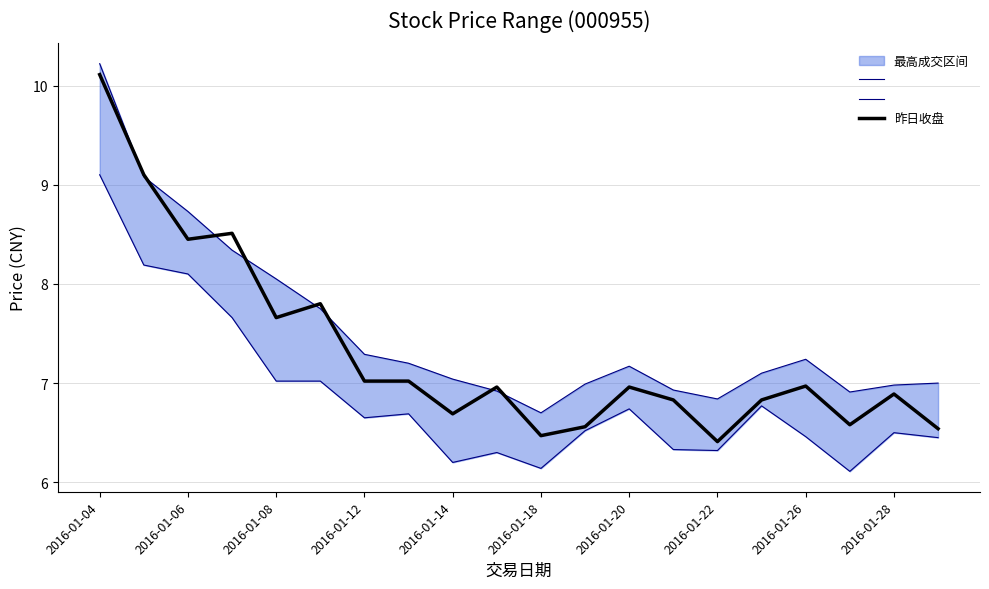

True or false: 最低成交线 and 昨日收盘 intersect in this chart.

False